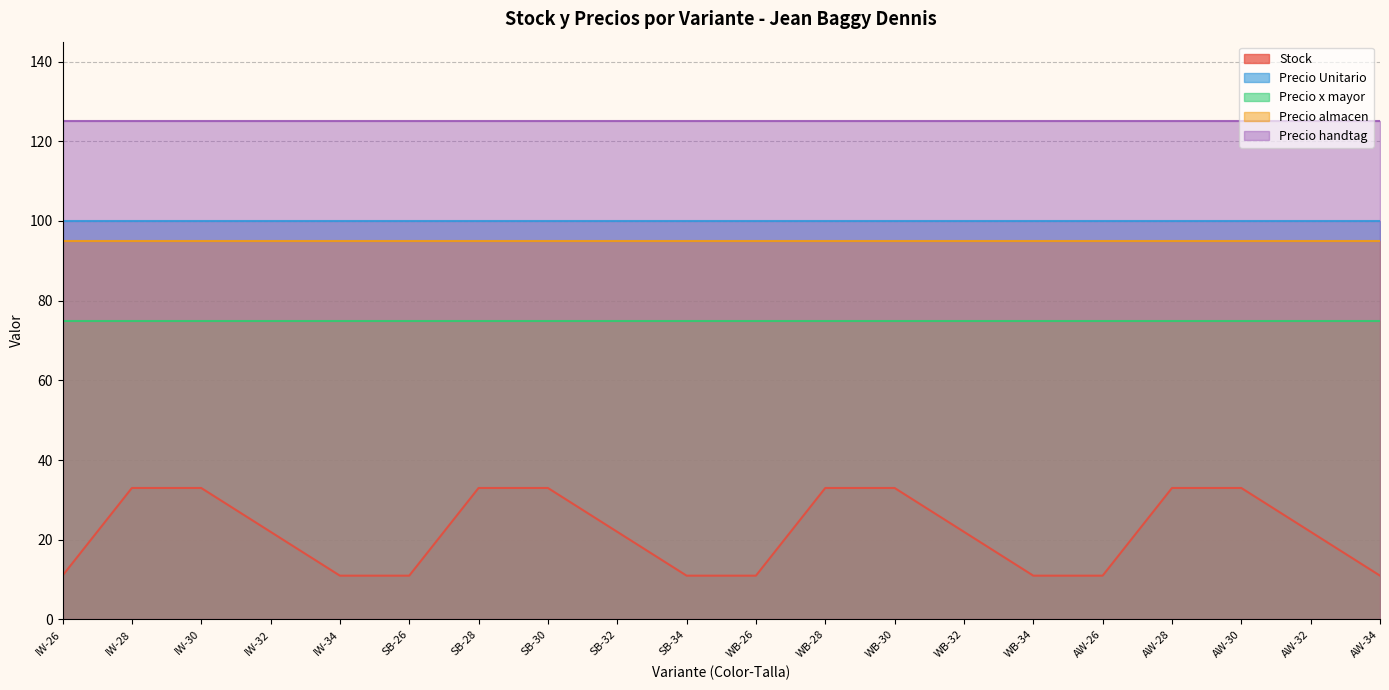

Which has a higher value, WB-28 or WB-26?

WB-28